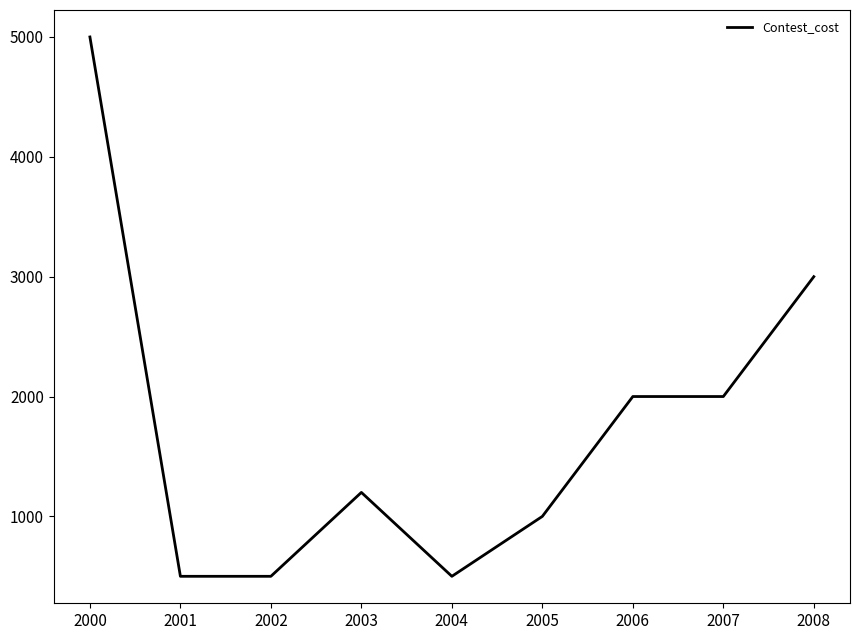

Reading right to left, extract all data points from this chart.

3000	2000	2000	1000	500	1200	500	500	5000